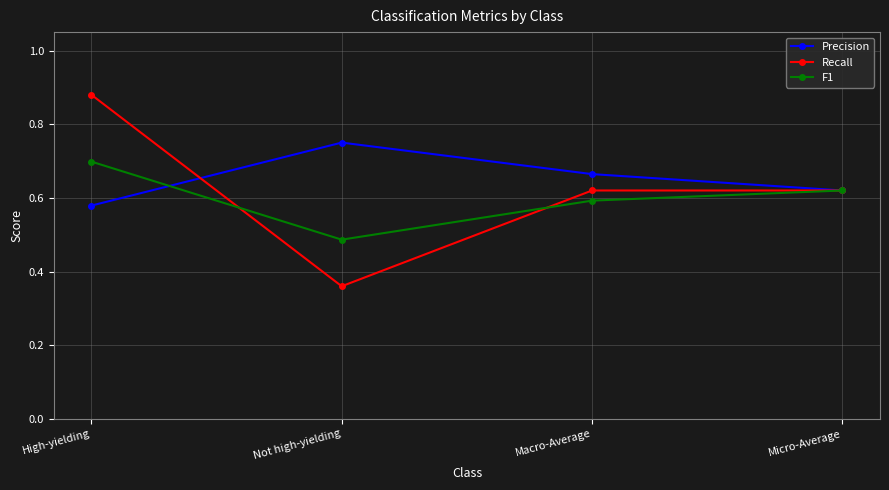

What is the label of the 3rd point from the right?

Not high-yielding